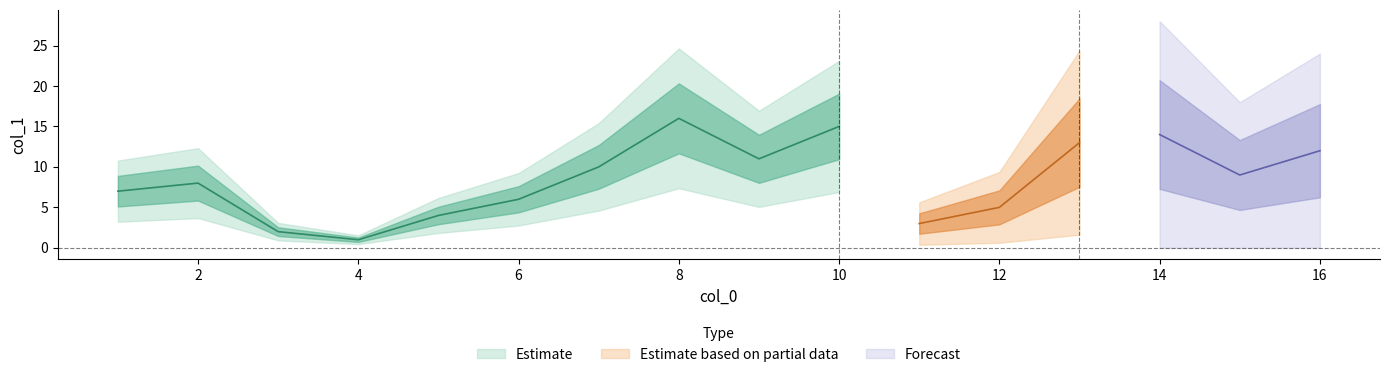

Which series ends up on top after the final intersection of Estimate based on partial data and Estimate?

Estimate based on partial data